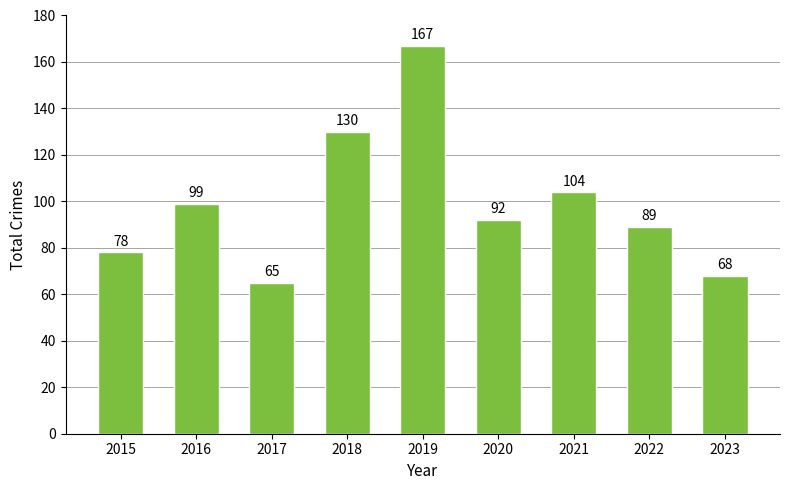

At which category does the chart reach its peak across all series?

2019